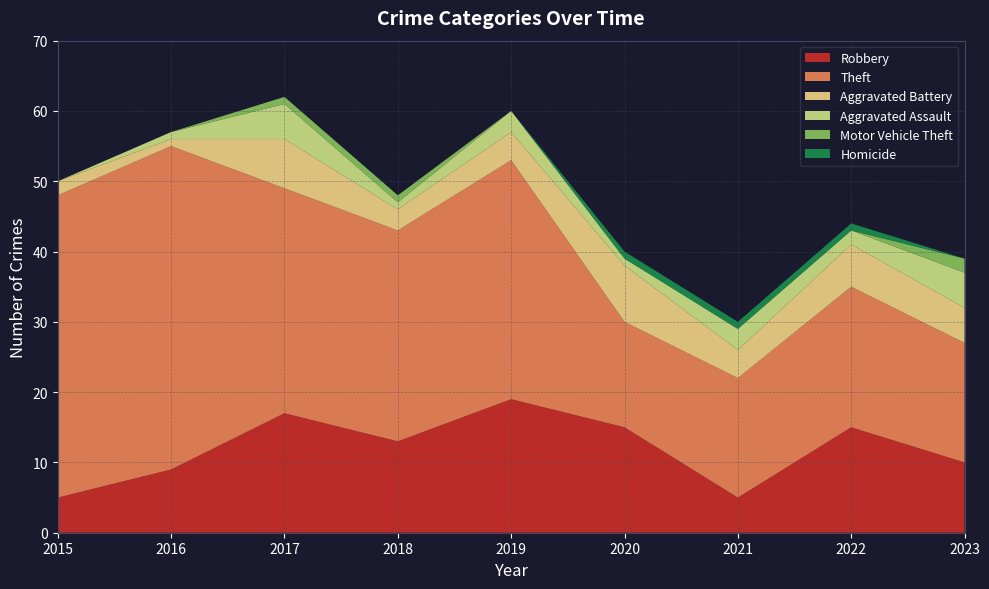

Which series has the largest range (max minus min)?

Theft